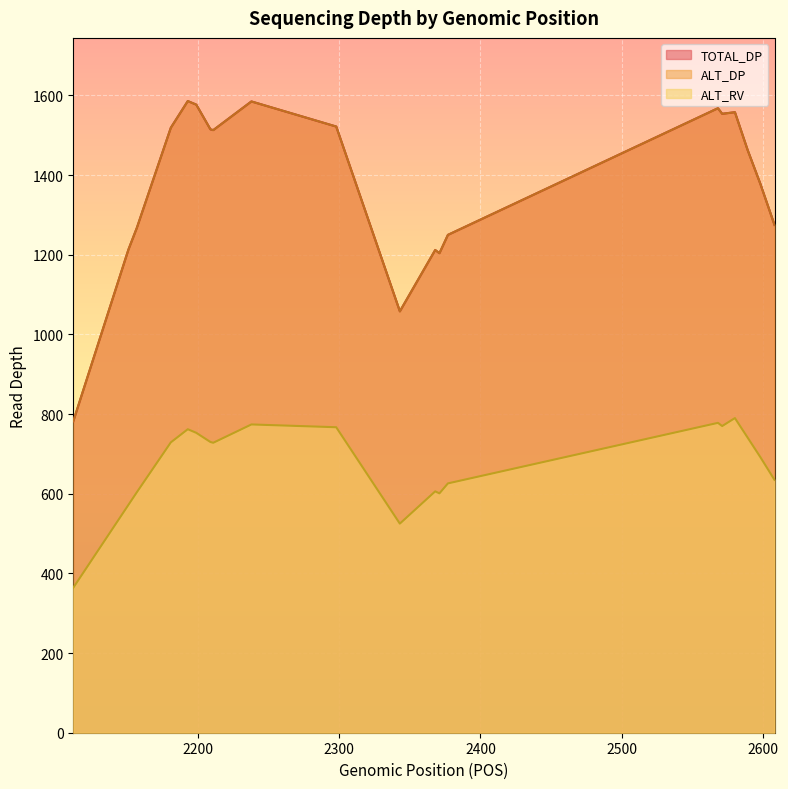

List the labels in order of ALT_DP value, smallest first.

2112, 2343, 2371, 2368, 2151, 2377, 2157, 2608, 2598, 2589, 2211, 2209, 2181, 2298, 2571, 2580, 2568, 2199, 2238, 2193